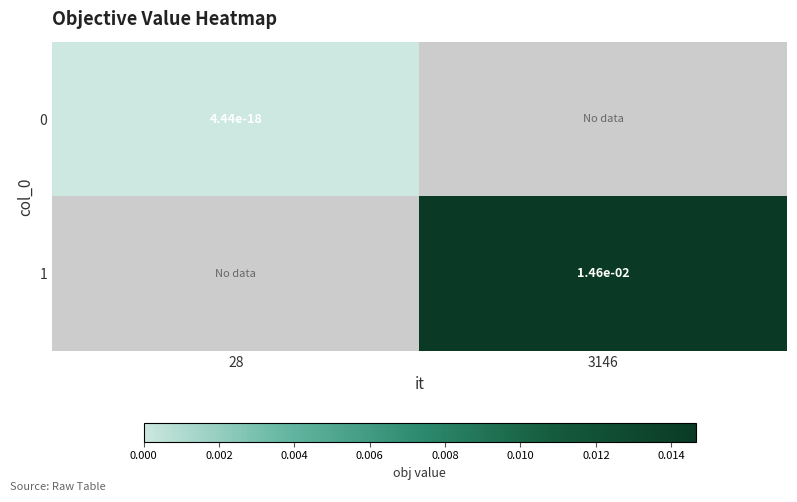

Is it true that 1 equals 0.0 at 3146?

True